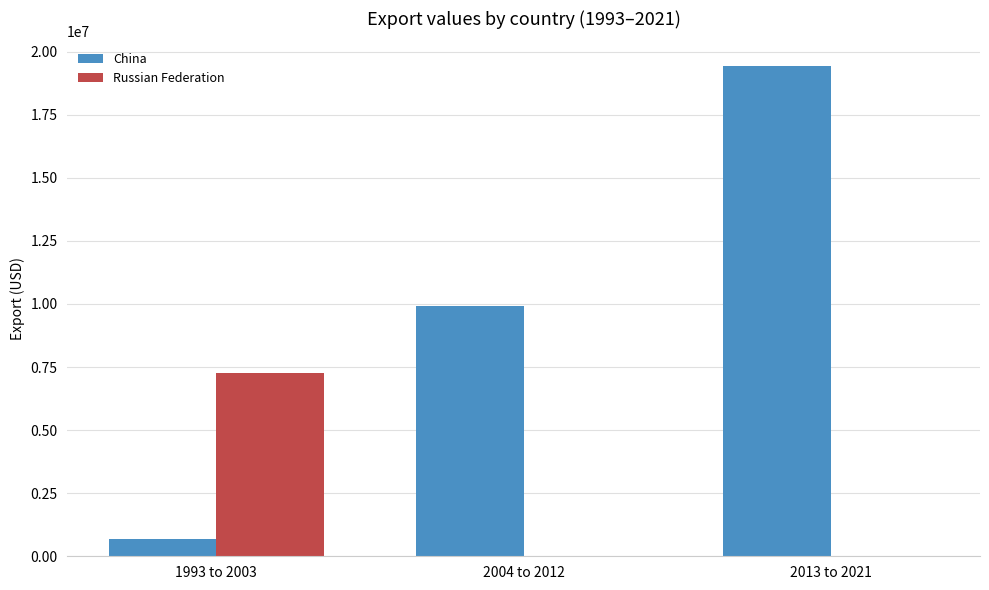

How many groups of bars are there?

3